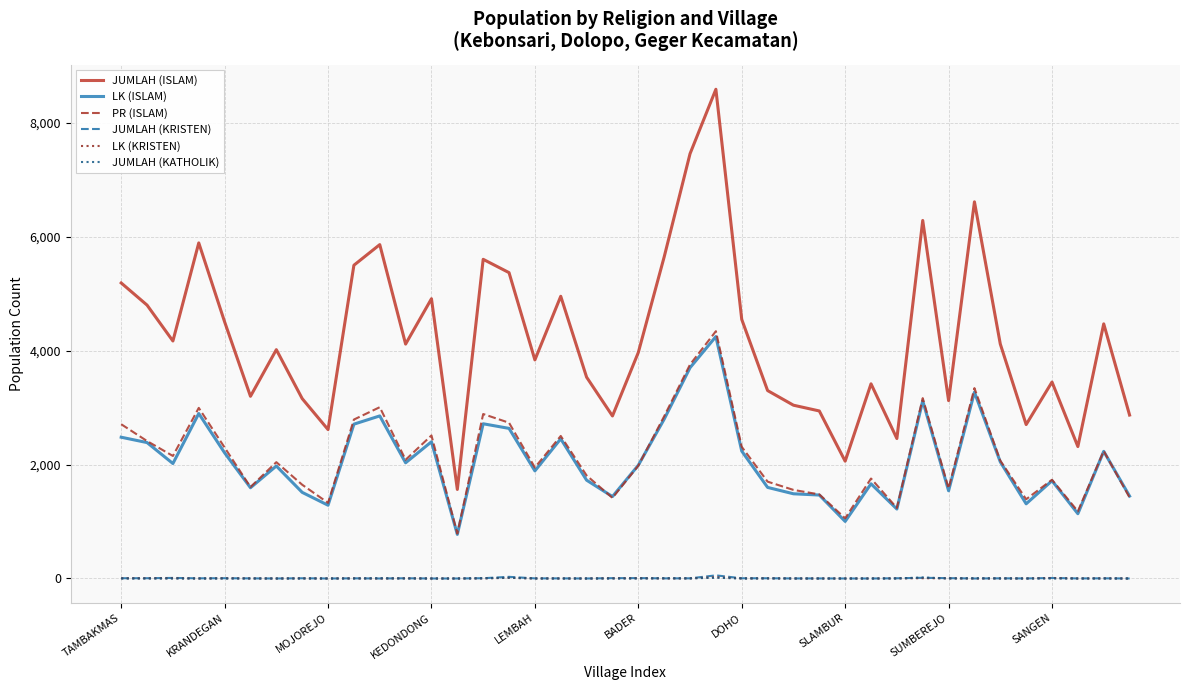

Which series has the largest total across all categories?

JUMLAH (ISLAM)